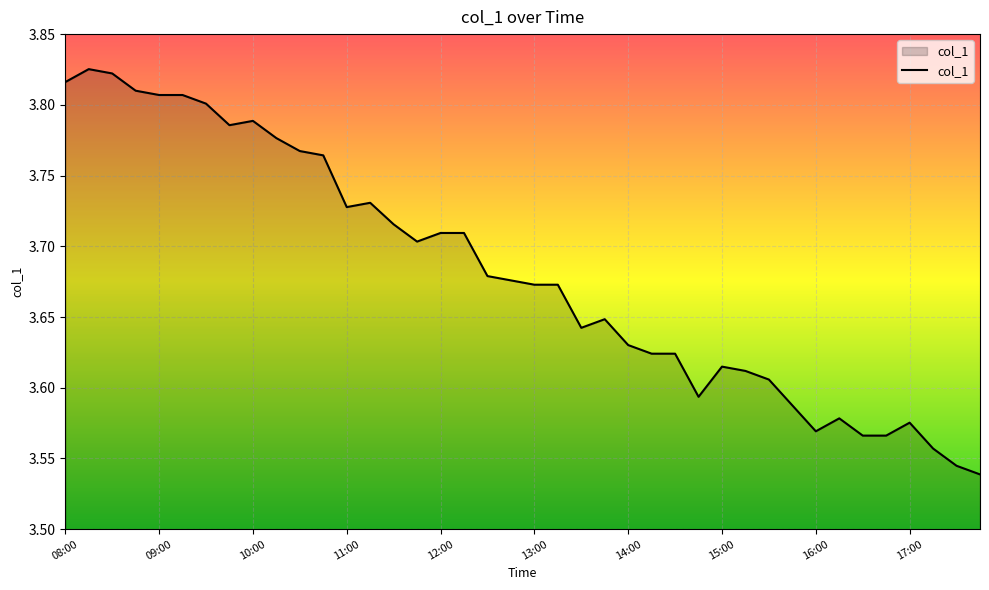

True or false: the data has more than 0 interior local peaks.

True